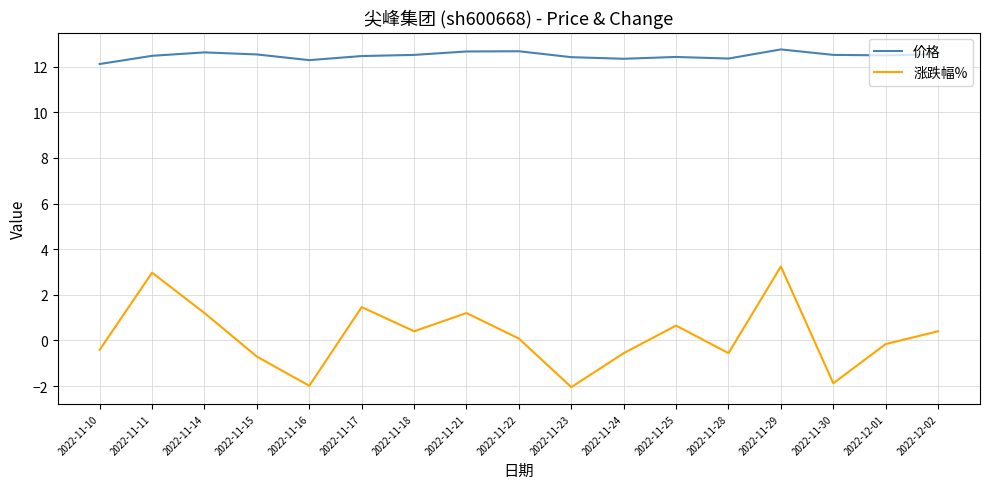

The value of 涨跌幅% at 2022-11-23 is -1.0. True or false?

False